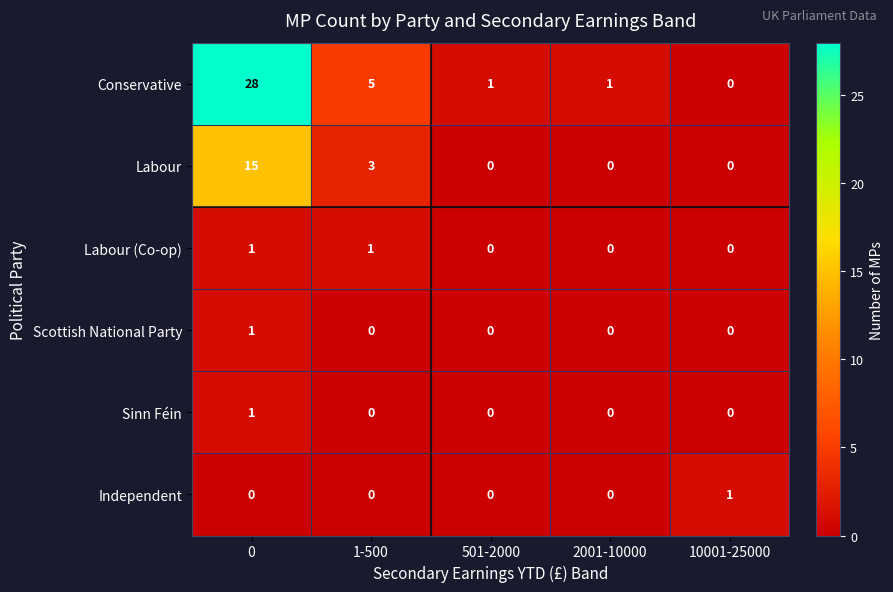

What is the highest value of the Conservative series?

28